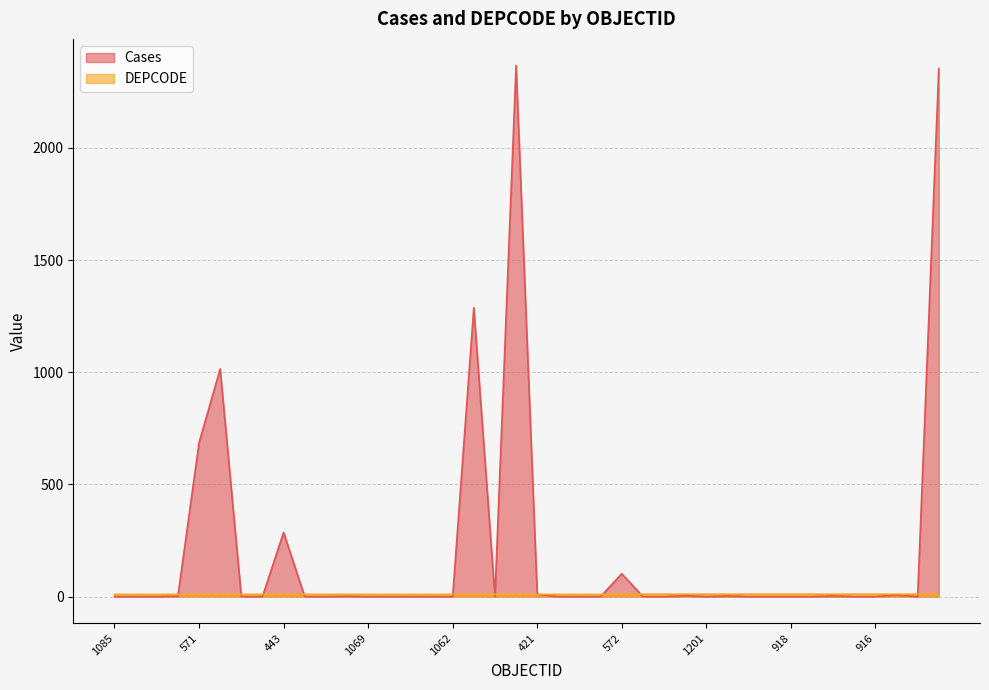

True or false: Cases and DEPCODE cross at least once.

True